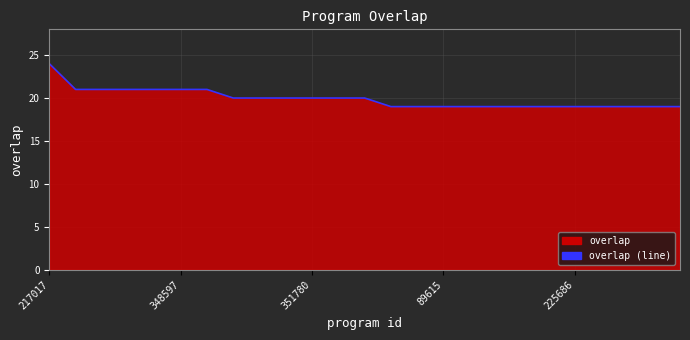

What is the greatest value displayed?

24